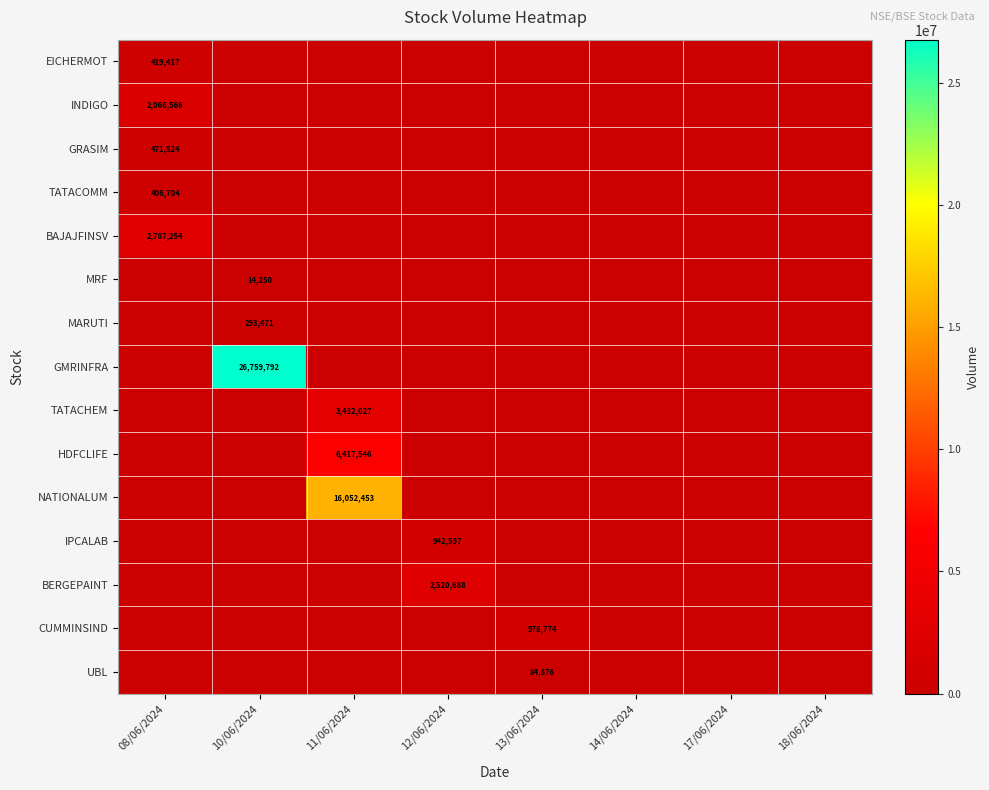

What is the maximum value for EICHERMOT?

419417